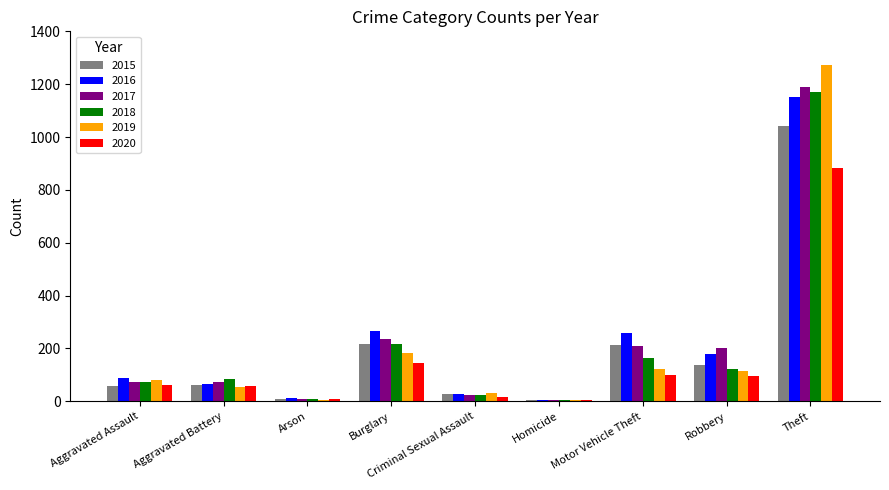

What is the average value of the 2019 series?

207